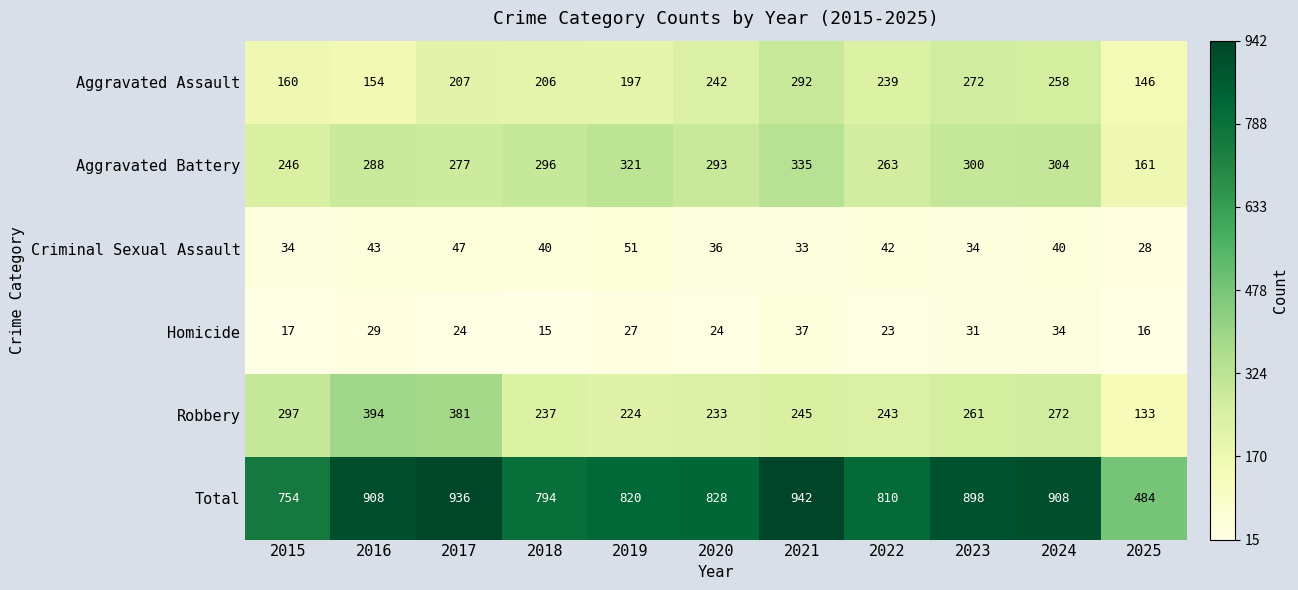

At which category is the sum across all series the highest?

2021